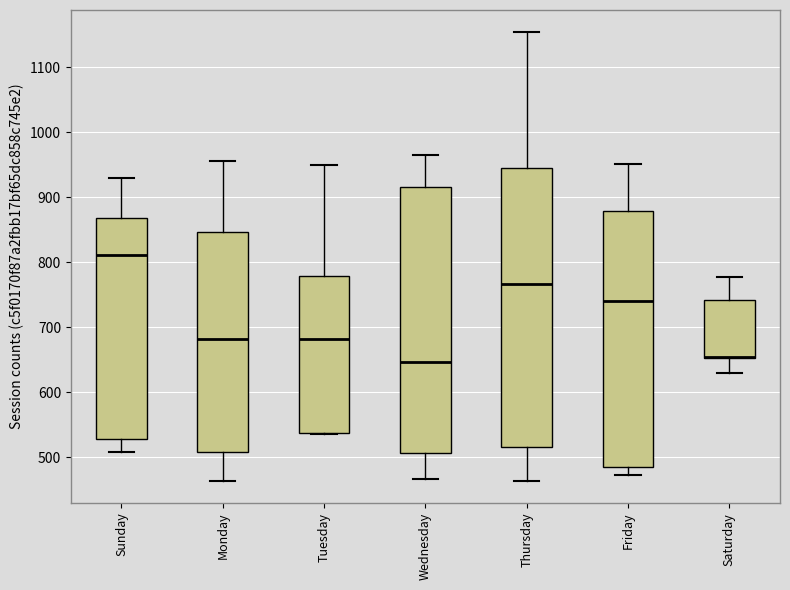

Reading left to right, read every box against the y-axis: the position of its median line, the range the box covers, and the ends of its whiskers. The values are not printed on the chart, so give them approximately, as read against the axis.

Sunday: median 810, box 530 to 870, whiskers 510 to 930
Monday: median 680, box 510 to 850, whiskers 460 to 960
Tuesday: median 680, box 540 to 780, whiskers 540 to 950
Wednesday: median 650, box 510 to 920, whiskers 470 to 970
Thursday: median 770, box 520 to 950, whiskers 460 to 1150
Friday: median 740, box 480 to 880, whiskers 470 to 950
Saturday: median 650 (drawn on the box's lower edge), box 650 to 740, whiskers 630 to 780